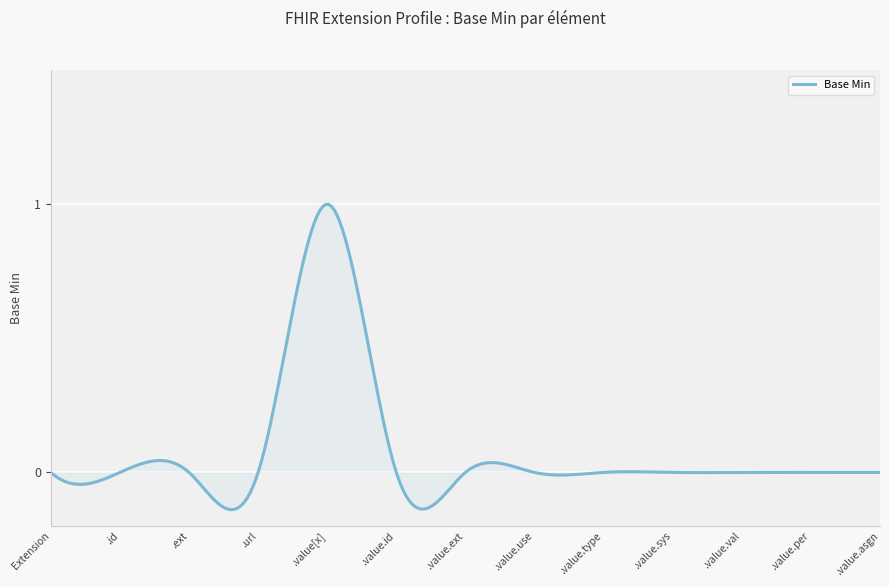

What is the difference between the maximum and minimum values?

1.1